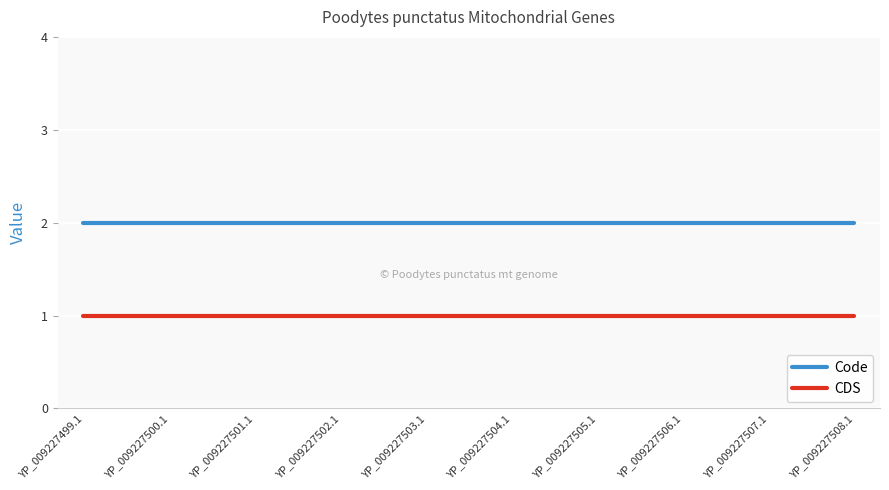

At YP_009227504.1, list the series in order from smallest to largest.

CDS, Code